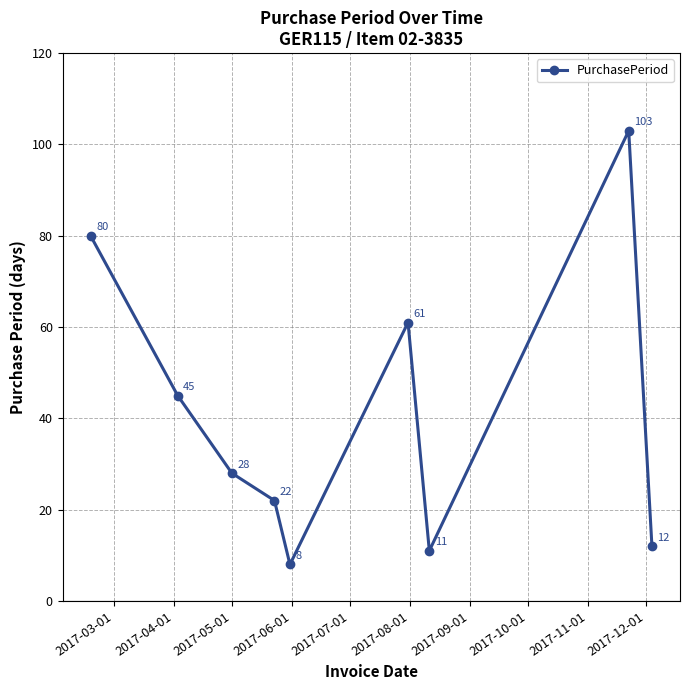

How many points are higher than both their immediate neighbors (excluding endpoints)?

2